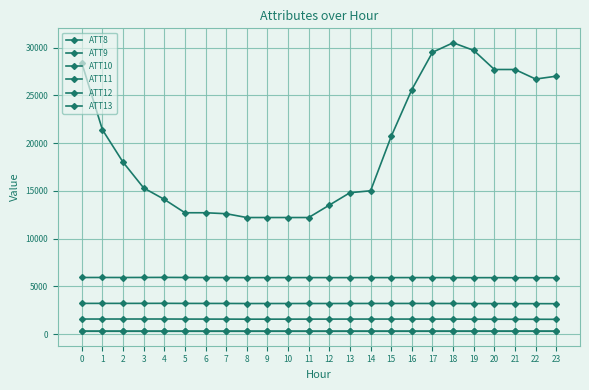

Which series has the largest total across all categories?

ATT8